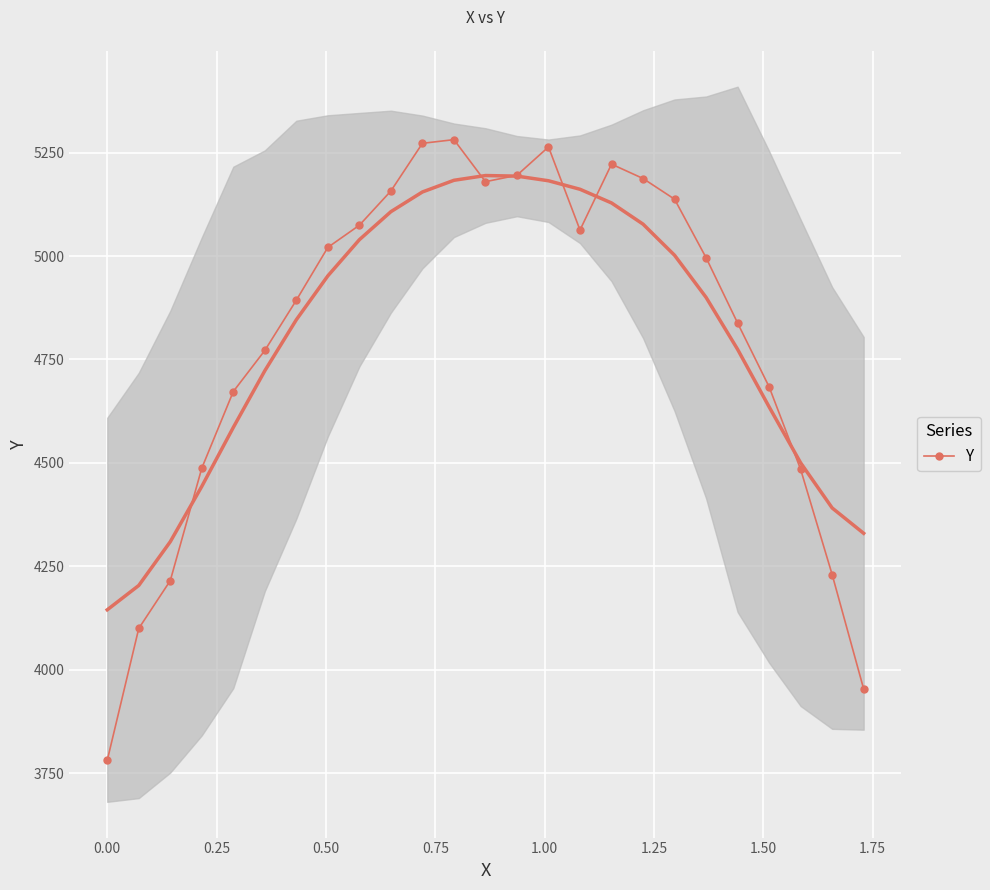

What is the value of the Y point at the 23rd from the left?

4484.5